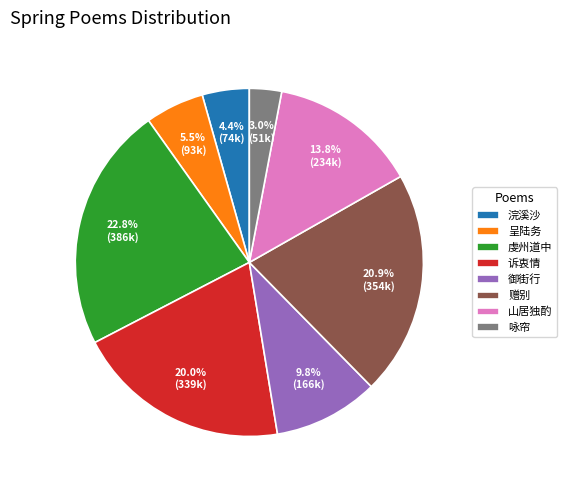

Rank the categories by value from highest to lowest.

虔州道中, 赠别, 诉衷情, 山居独酌, 御街行, 呈陆务, 浣溪沙, 咏帘